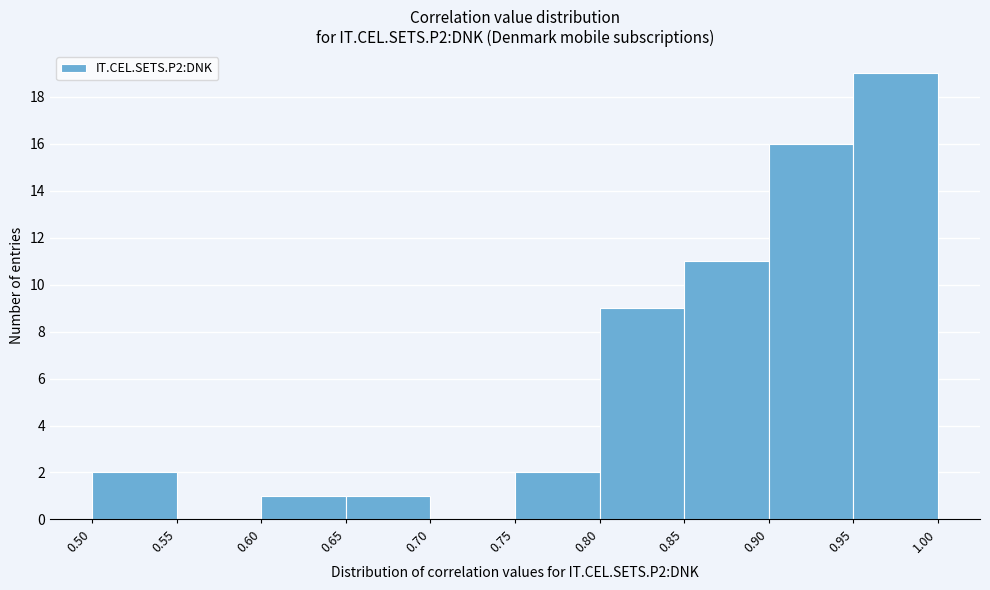

Reading left to right, transcribe this chart: for each bar, give the range it covers on the x-axis and its height. The values are not printed on the chart, so give them approximately, as read against the axis.

0.50 to 0.55: 2
0.55 to 0.60: 0
0.60 to 0.65: 1
0.65 to 0.70: 1
0.70 to 0.75: 0
0.75 to 0.80: 2
0.80 to 0.85: 9
0.85 to 0.90: 11
0.90 to 0.95: 16
0.95 to 1.00: 19